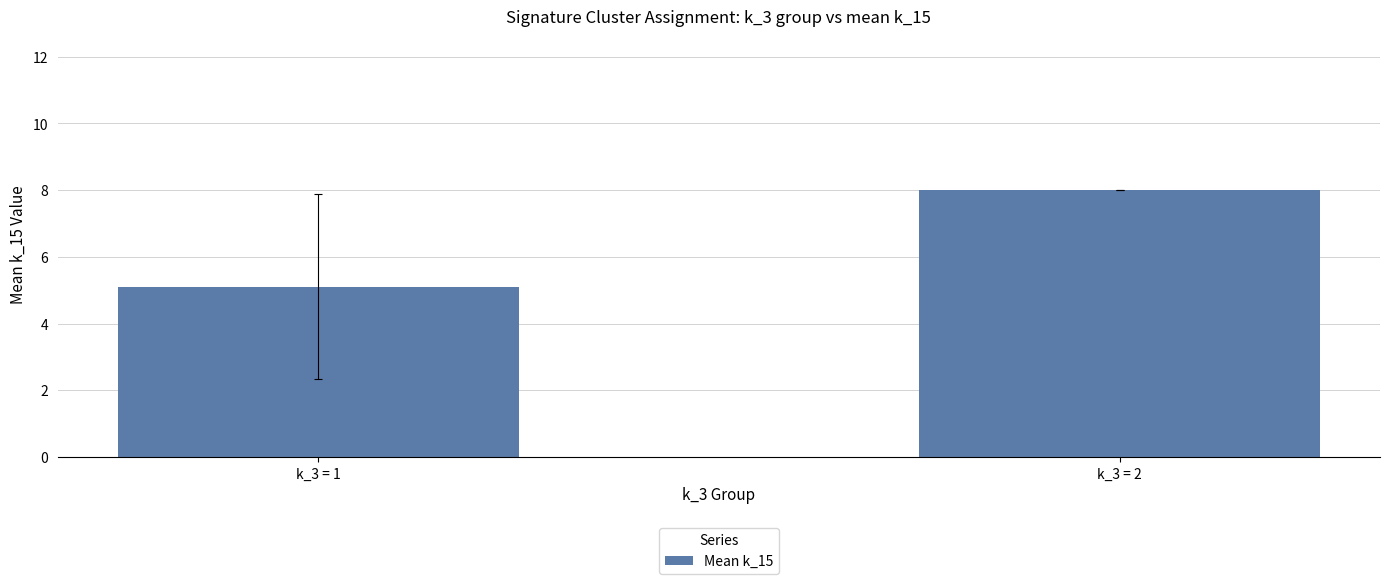

What is the sum of all values?

13.1